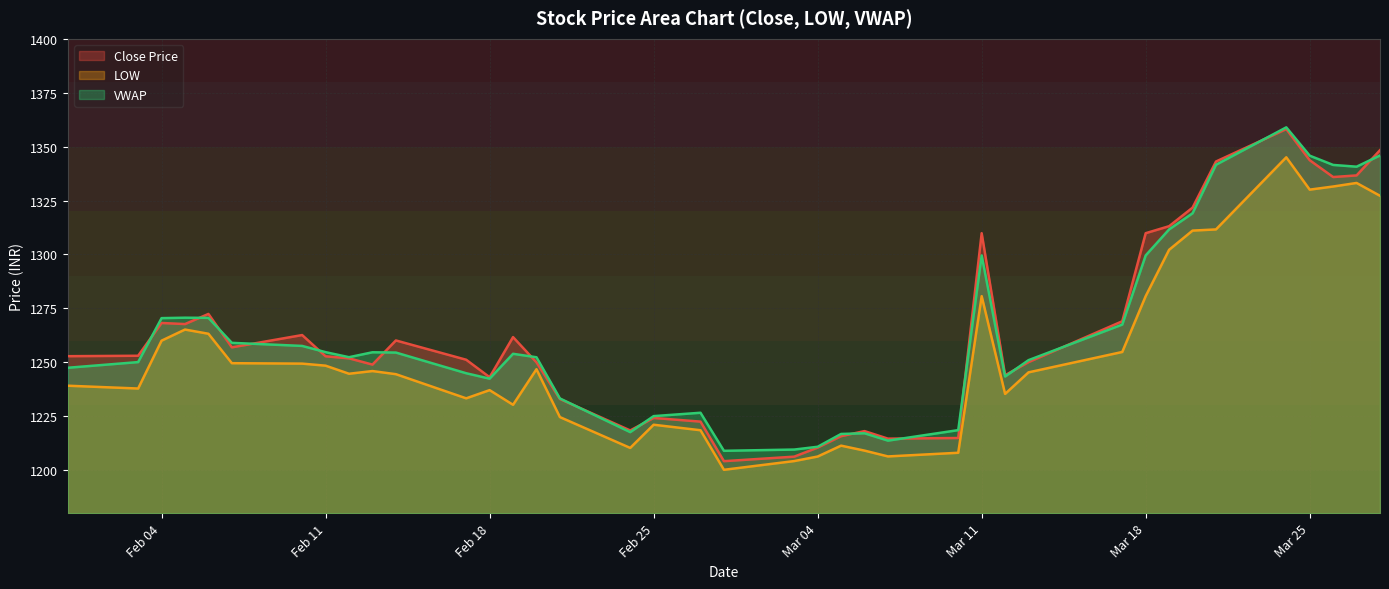

True or false: LOW and VWAP intersect in this chart.

False